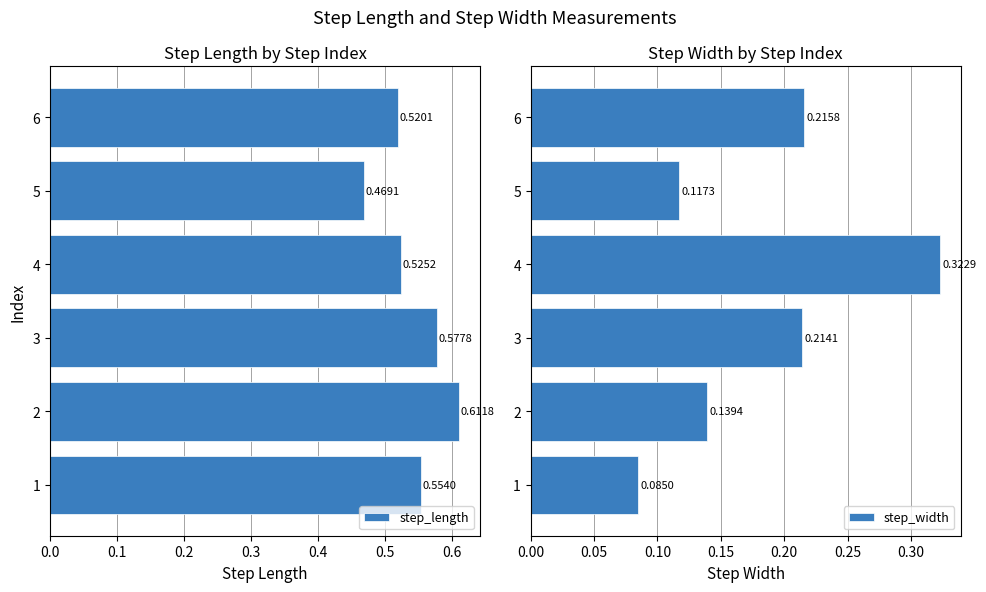

Count the step_width values in the range 0 to 1.

6